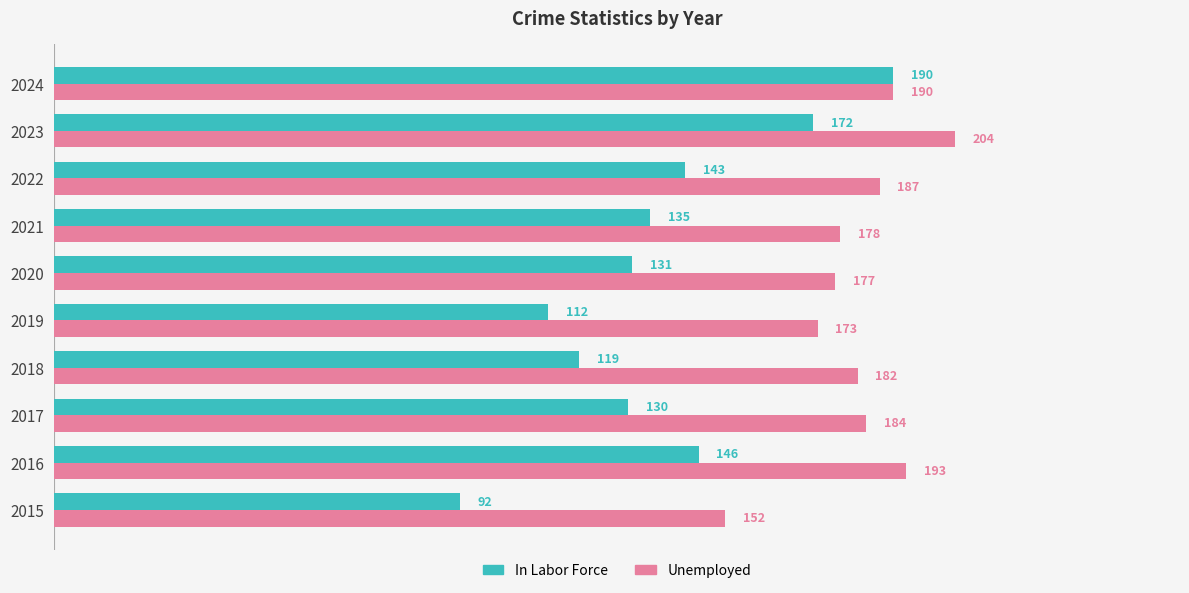

Is it true that Unemployed equals 177 at 2020?

True